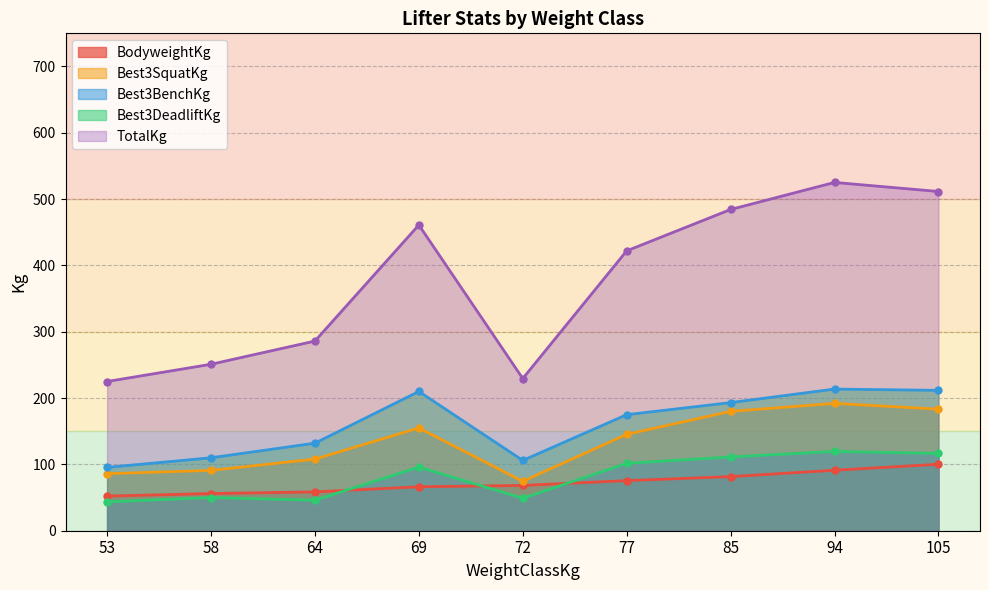

What is the value of the Best3SquatKg point at the 5th from the left?

74.5